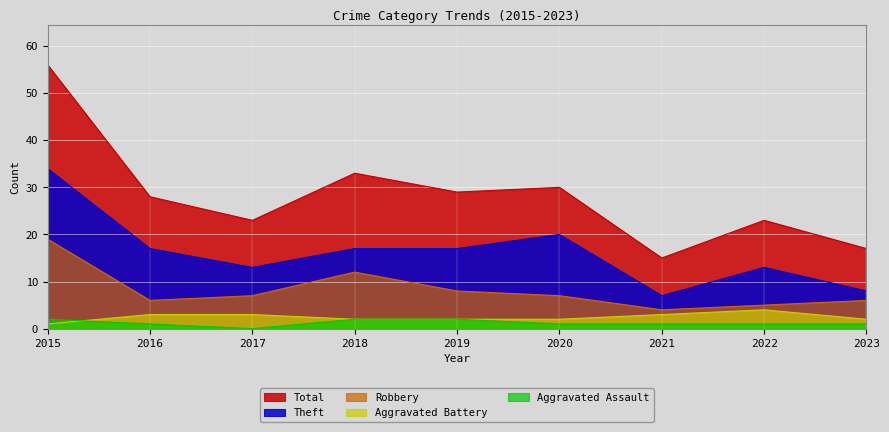

True or false: Total and Theft intersect in this chart.

False